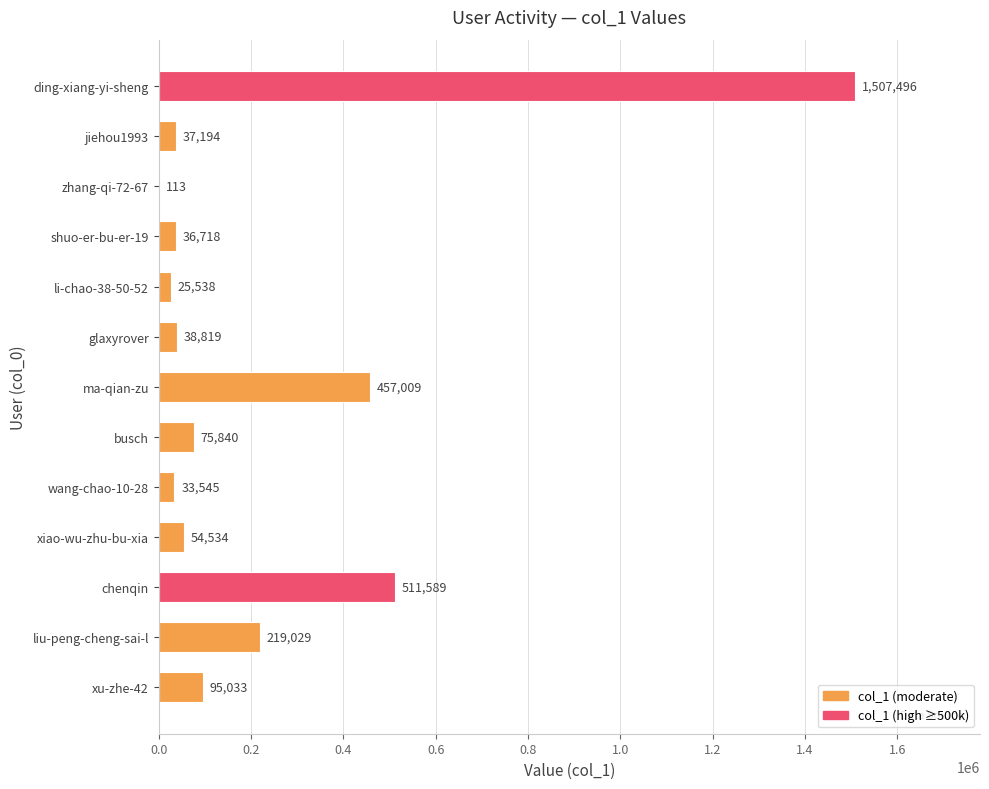

Which has a higher value, li-chao-38-50-52 or shuo-er-bu-er-19?

shuo-er-bu-er-19